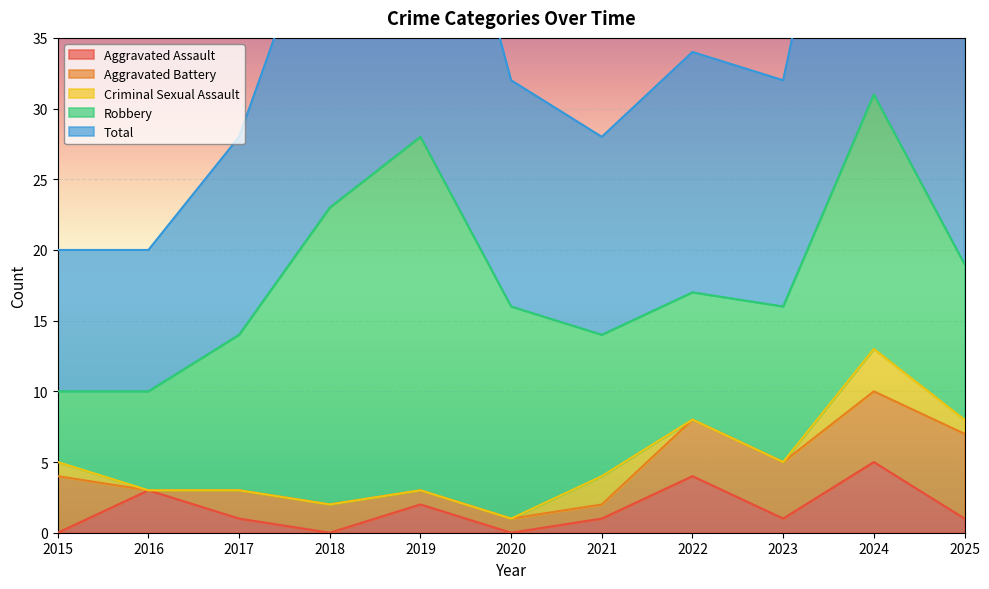

Where is the first local maximum for Criminal Sexual Assault?

2021